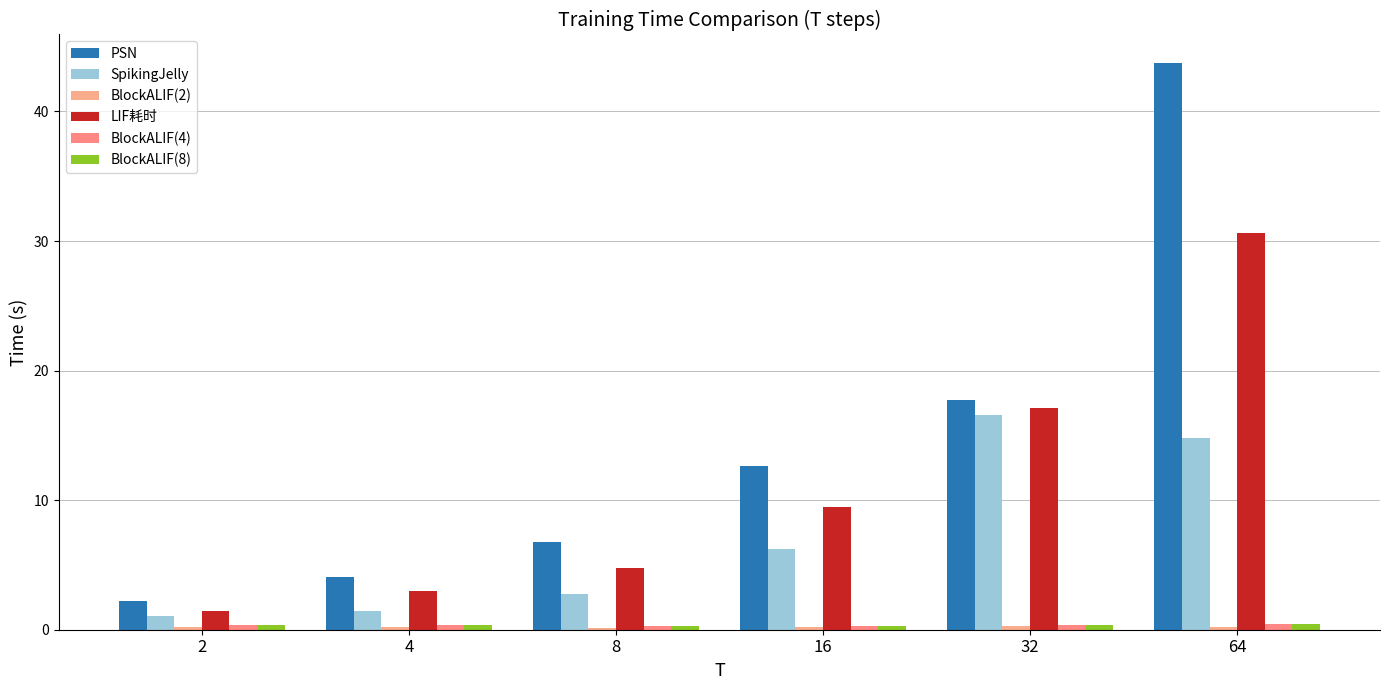

Reading right to left, list all the values displayed in this chart.

PSN: 43.8	17.8	12.6	6.8	4.1	2.2
SpikingJelly: 14.8	16.6	6.2	2.7	1.5	1.0
BlockALIF(2): 0.2	0.3	0.2	0.1	0.2	0.2
LIF耗时: 30.6	17.1	9.5	4.8	3.0	1.4
BlockALIF(4): 0.4	0.4	0.3	0.3	0.4	0.4
BlockALIF(8): 0.4	0.4	0.3	0.3	0.4	0.4